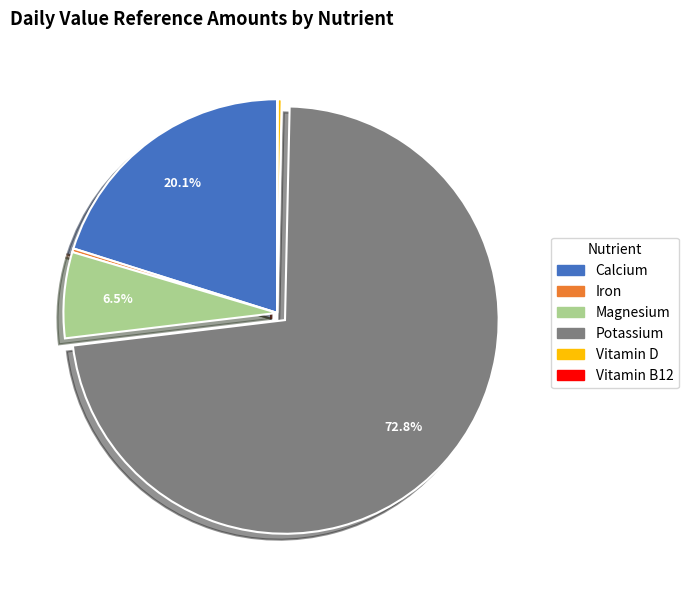

Is there a majority slice in this chart?

Yes